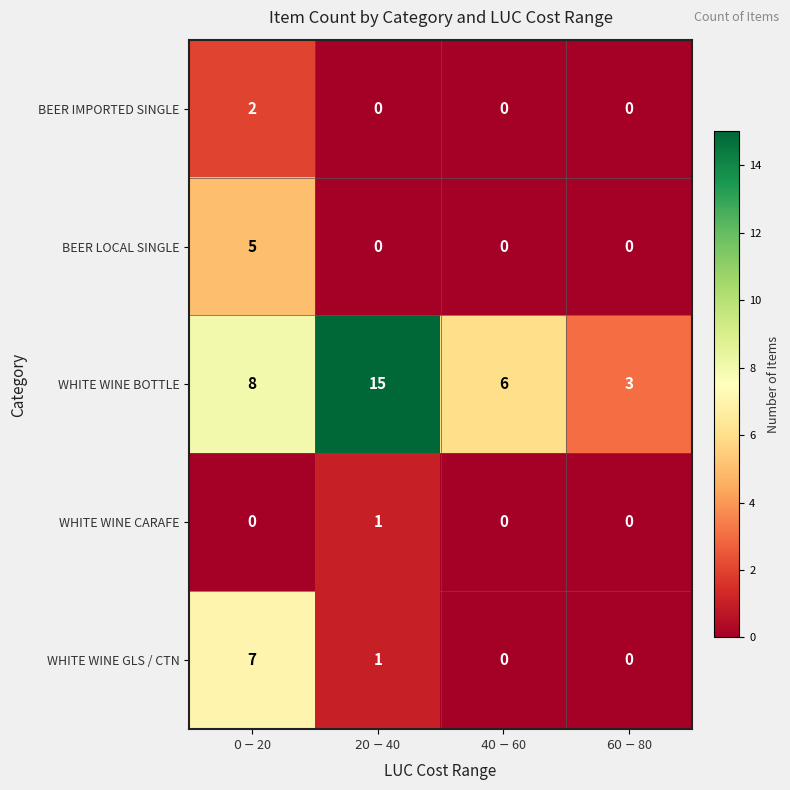

What is the highest value of the WHITE WINE BOTTLE series?

15